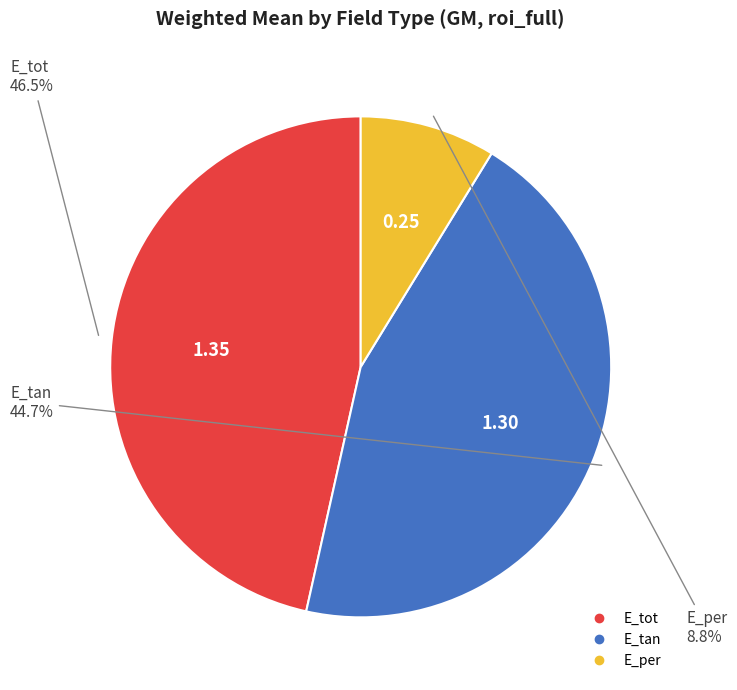

Rank the categories by value from lowest to highest.

E_per, E_tan, E_tot